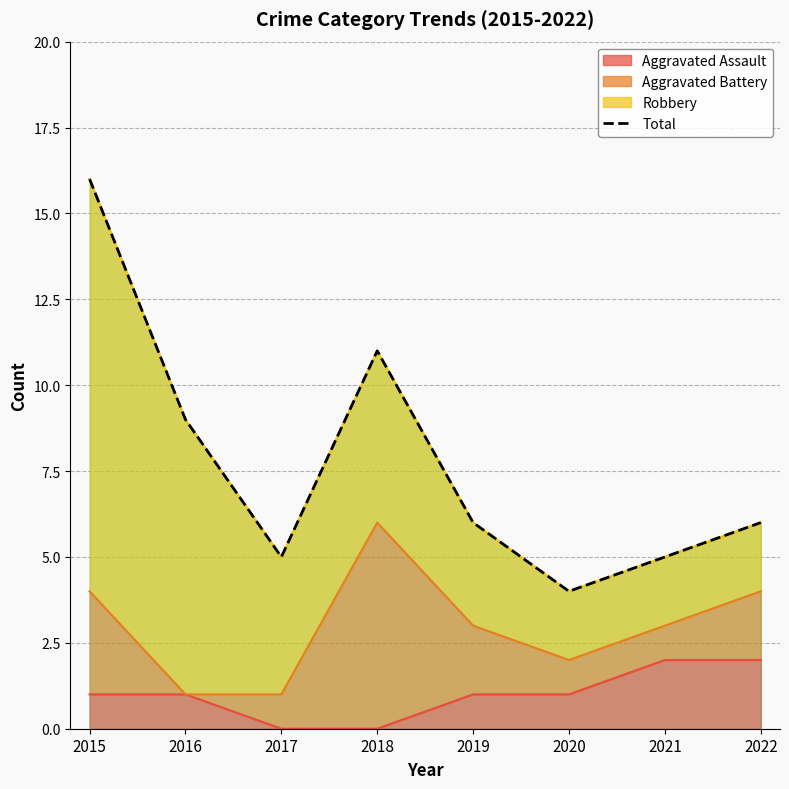

List the labels in order of value, smallest first.

2020, 2017, 2021, 2019, 2022, 2016, 2018, 2015